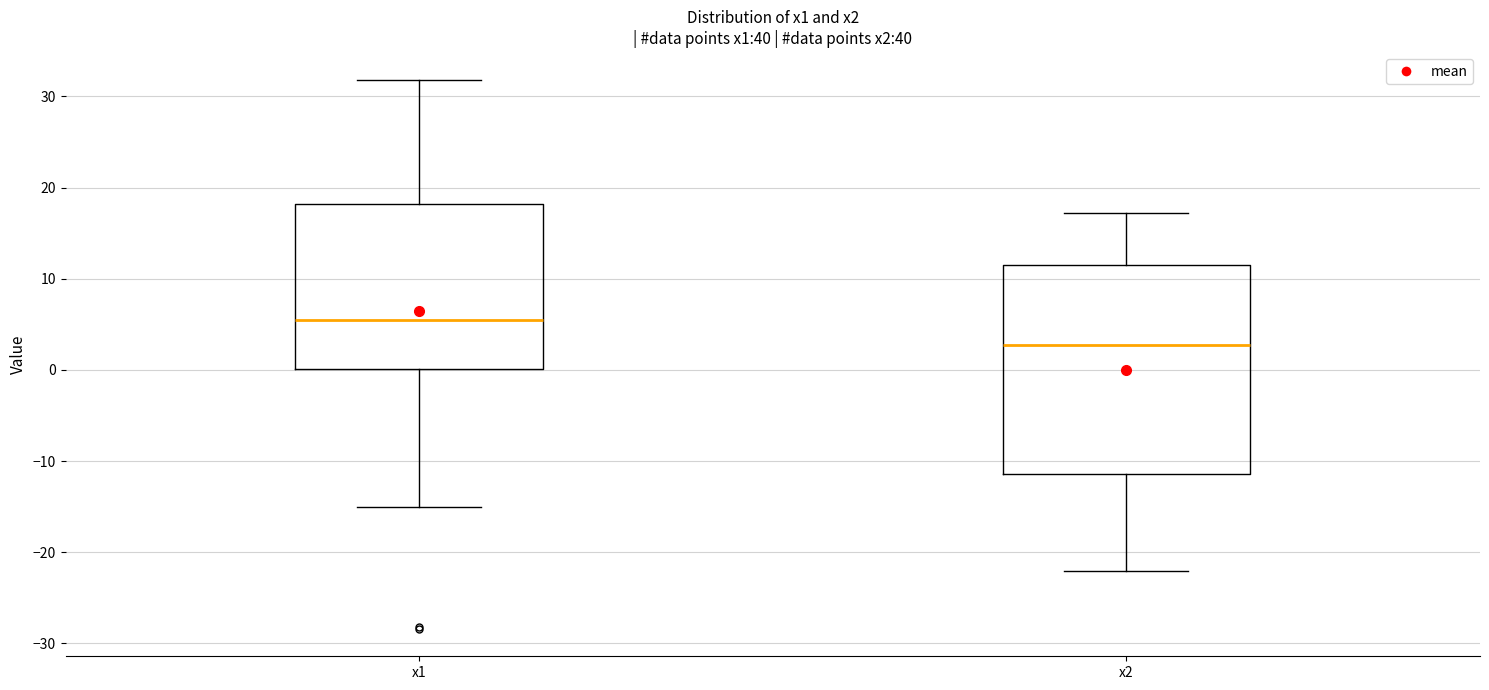

Where is the upper edge of the box for x1 on the y-axis? The values are not printed on the chart, so give them approximately, as read against the axis.

18